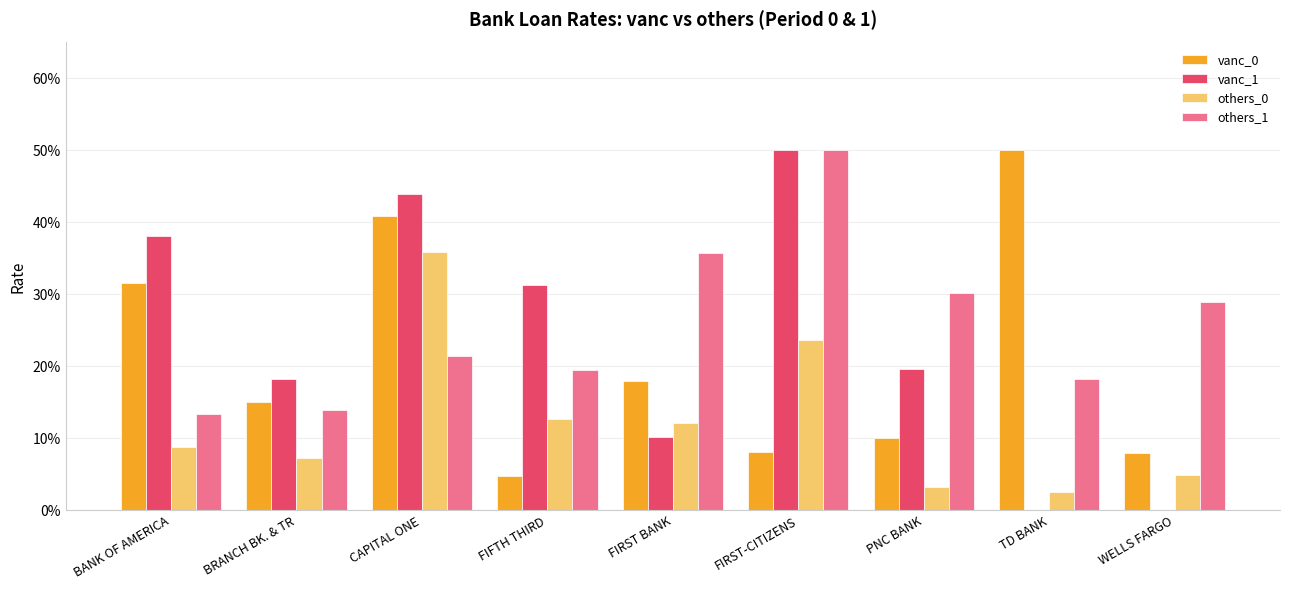

What is the label of the 8th bar from the left?

TD BANK